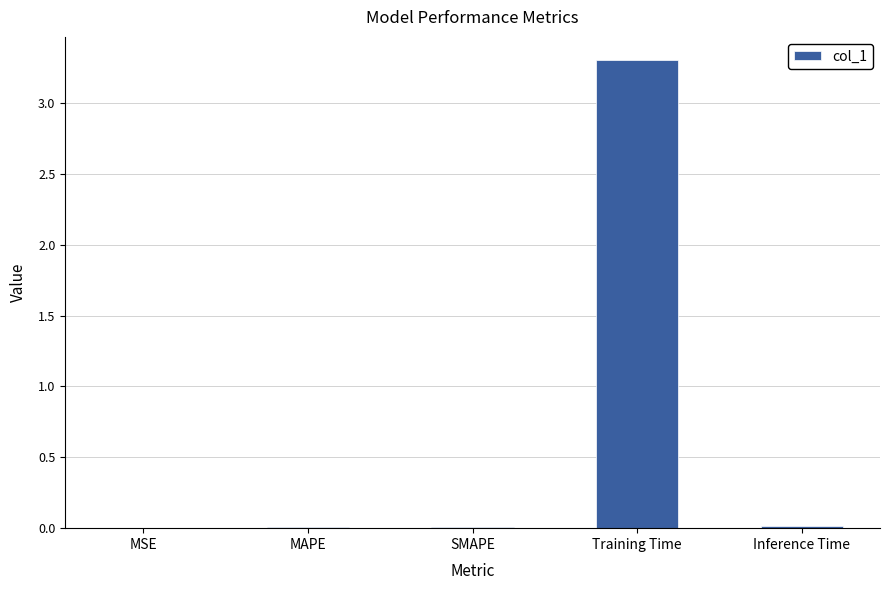

Which label corresponds to the largest value in the chart?

Training Time